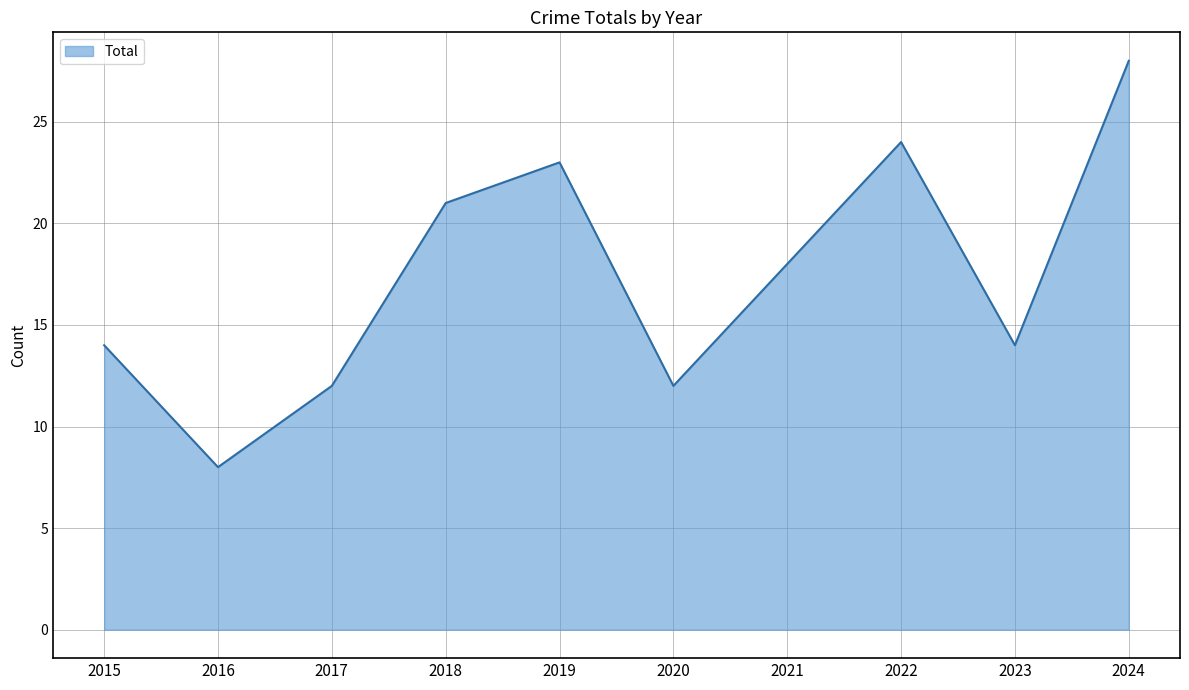

How many lines are shown in the chart?

1